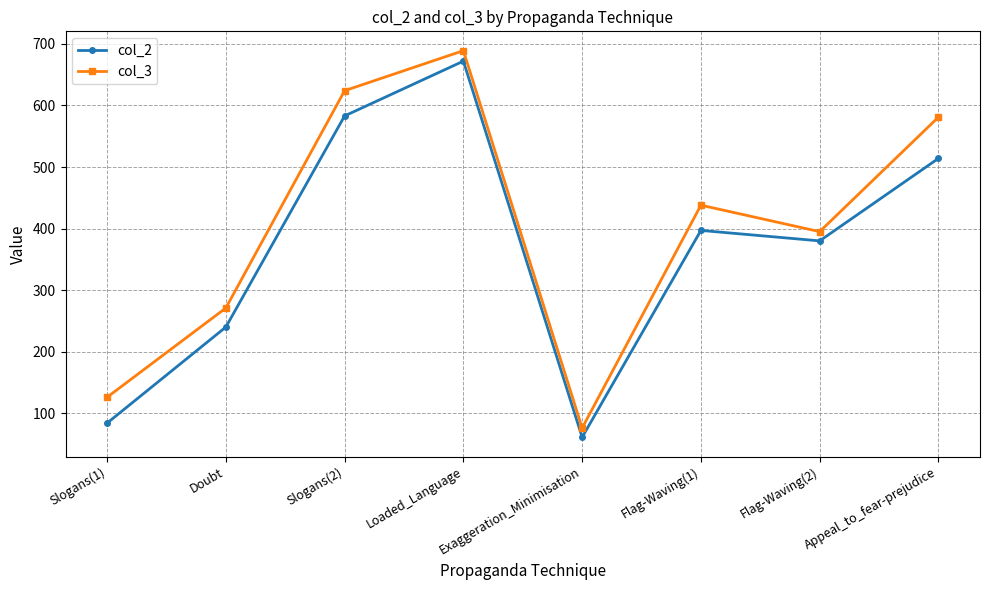

List the series in order of their overall mean, highest first.

col_3, col_2